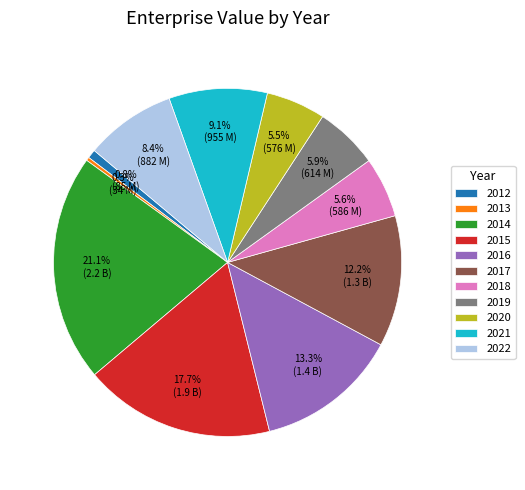

Is there any slice that represents more than half of the pie?

No